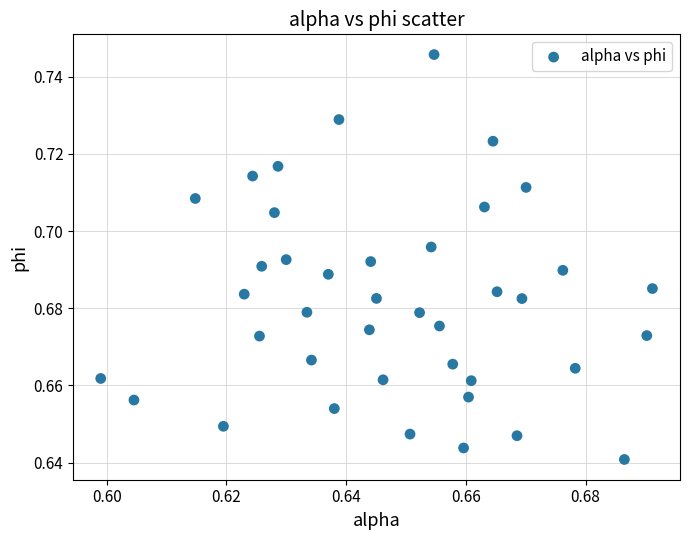

How many data points are displayed?

40